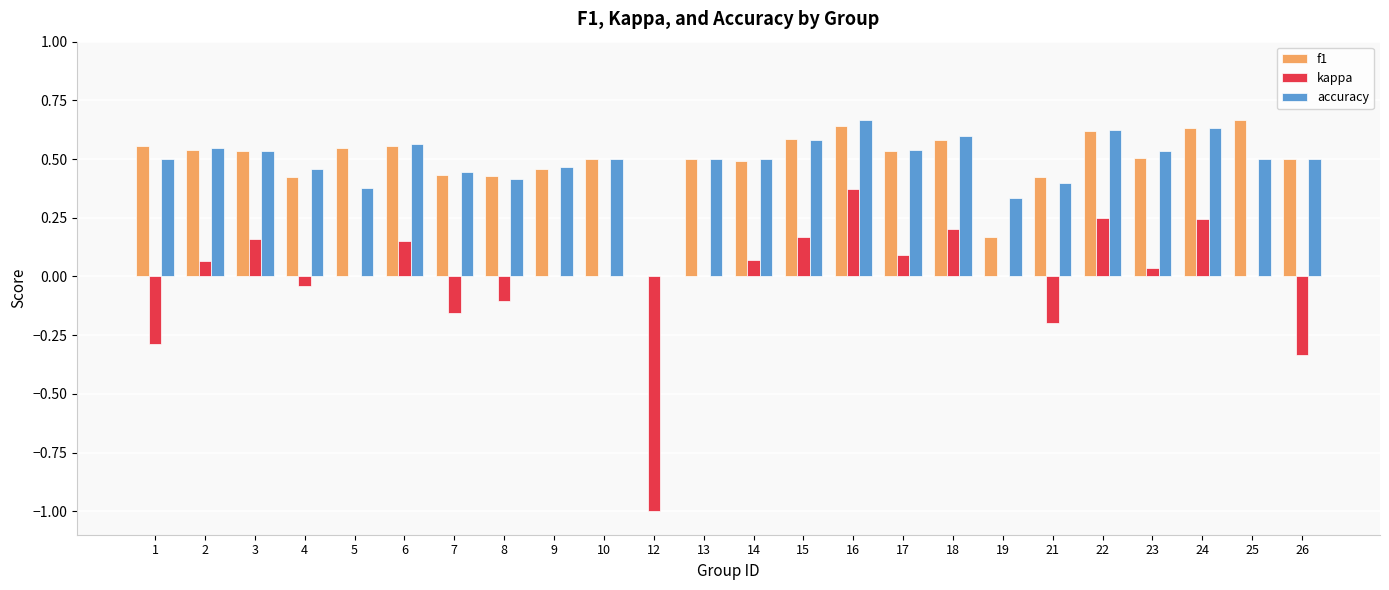

Does the chart contain stacked bars?

No